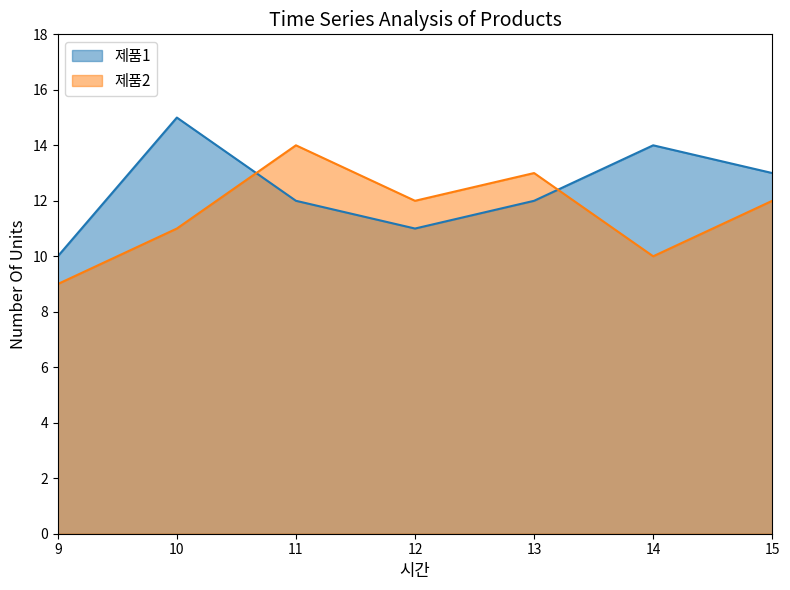

How many times do 제품1 and 제품2 cross each other?

2